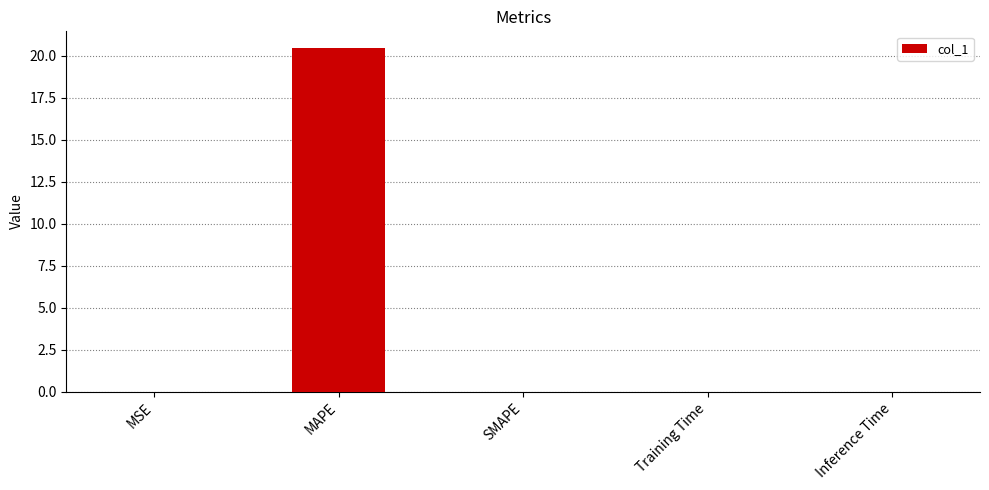

The chart shows a value of 0.0 at MSE. True or false?

True